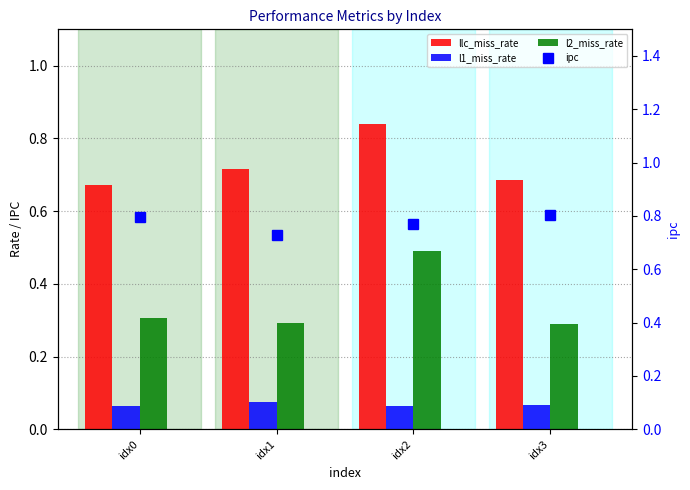

At which label does l2_miss_rate reach its peak?

idx2